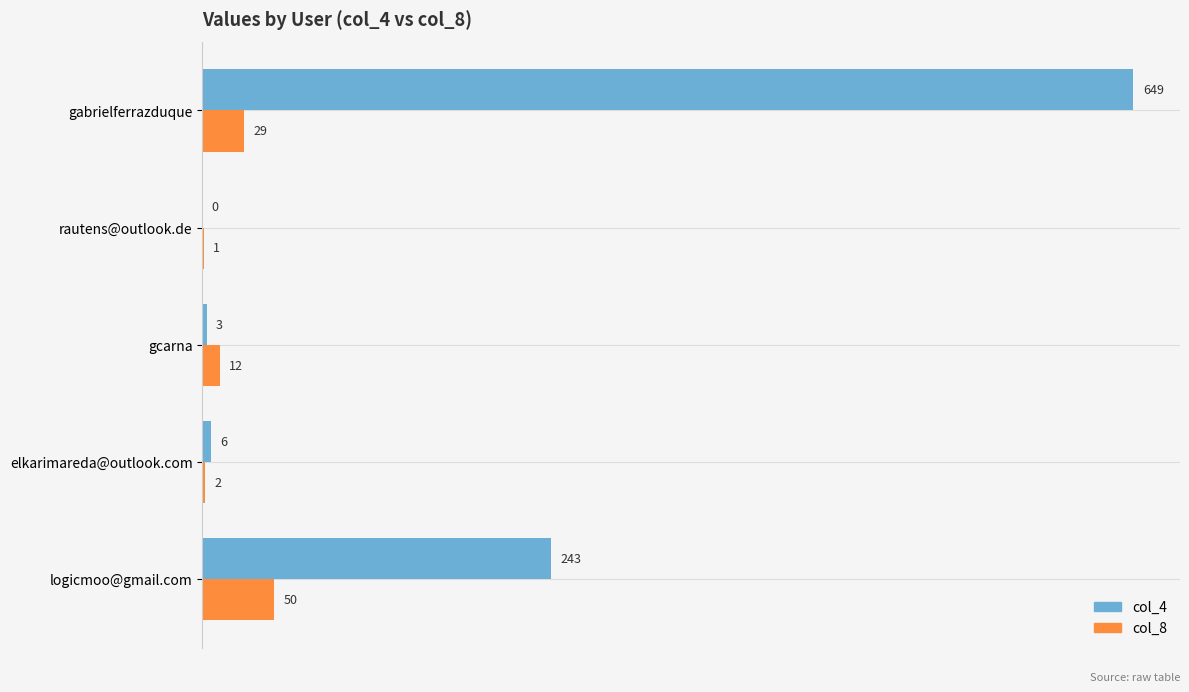

Where is col_4 nearest to the value 324?

logicmoo@gmail.com